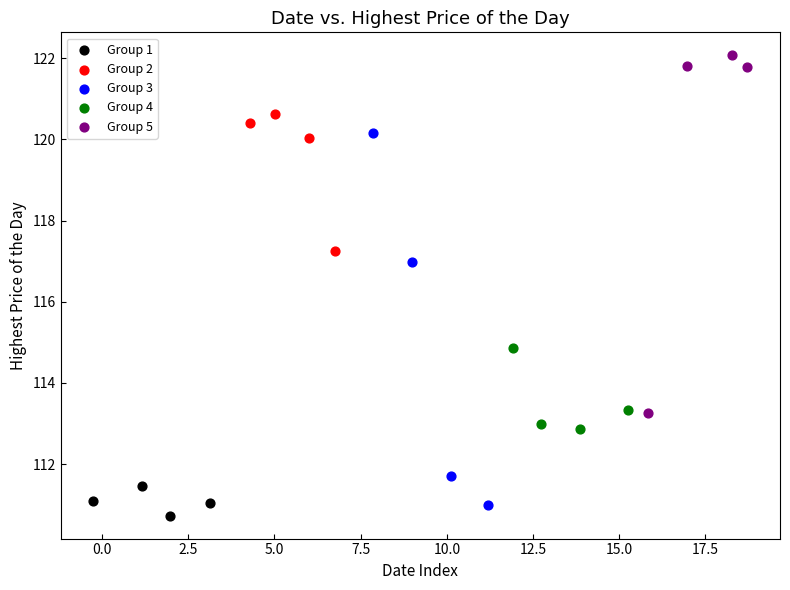

Which series reaches the minimum Y coordinate?

Group 1